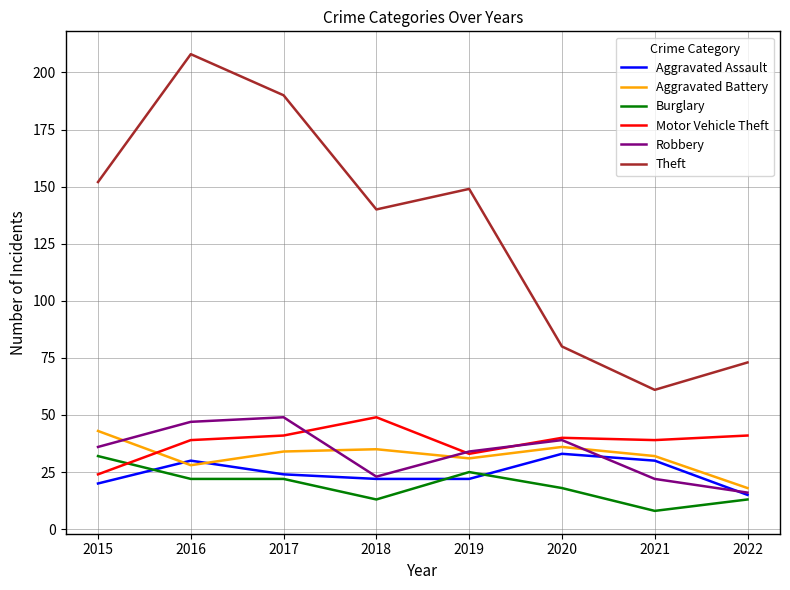

True or false: Aggravated Assault and Burglary intersect in this chart.

True